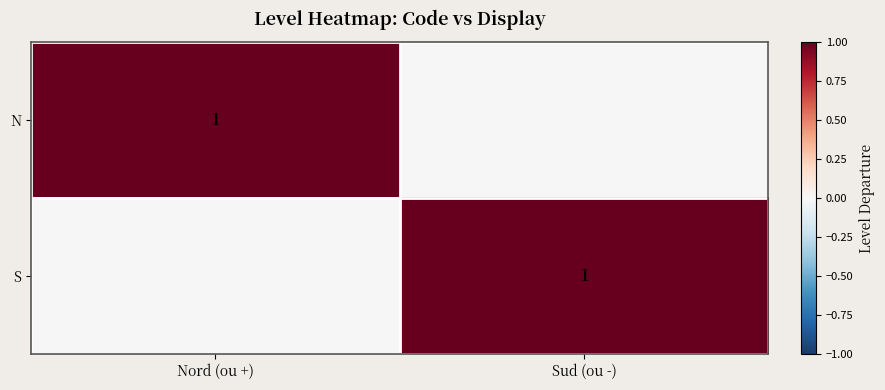

What is the maximum value shown in the chart?

1